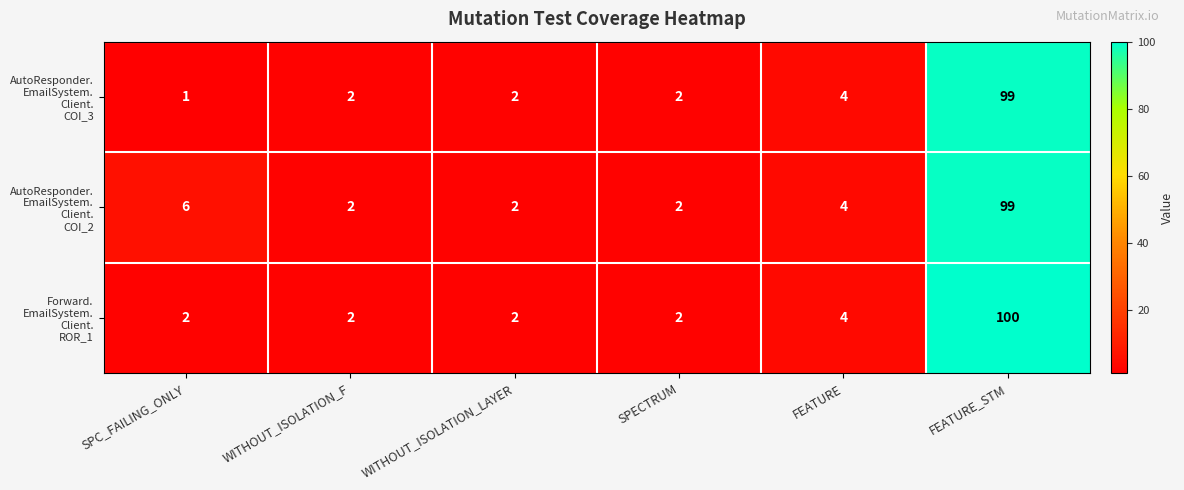

What is the difference between the highest and lowest values at SPC_FAILING_ONLY?

5